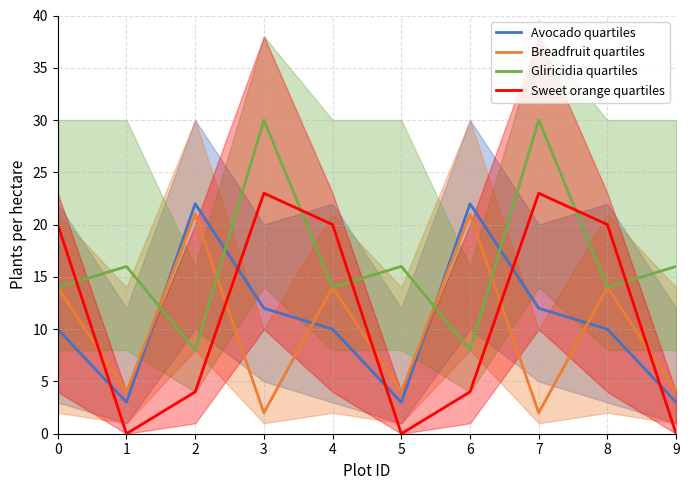

After their last crossing, which series has the higher values: Gliricidia quartiles or Avocado quartiles?

Gliricidia quartiles